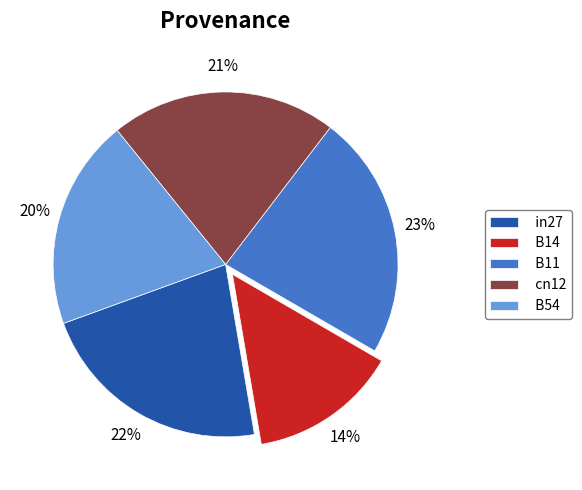

True or false: B14 accounts for 14% of the total.

True